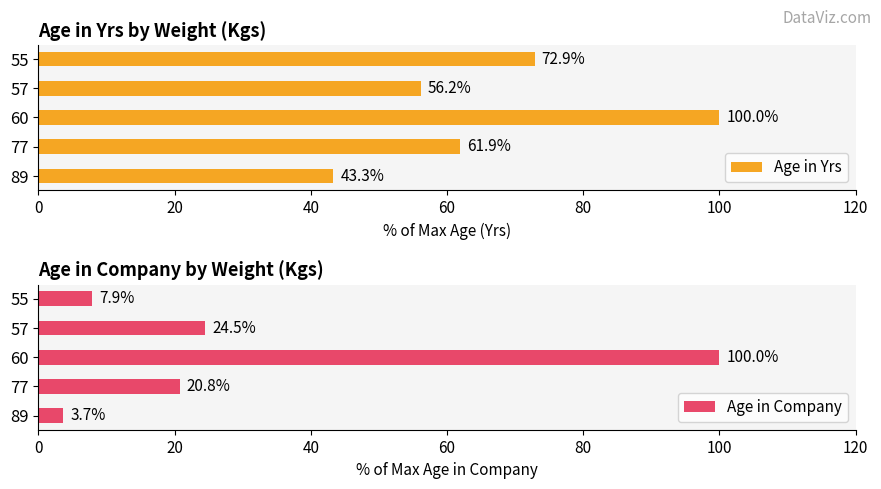

Rank the categories by Age in Yrs value from lowest to highest.

89, 57, 77, 55, 60